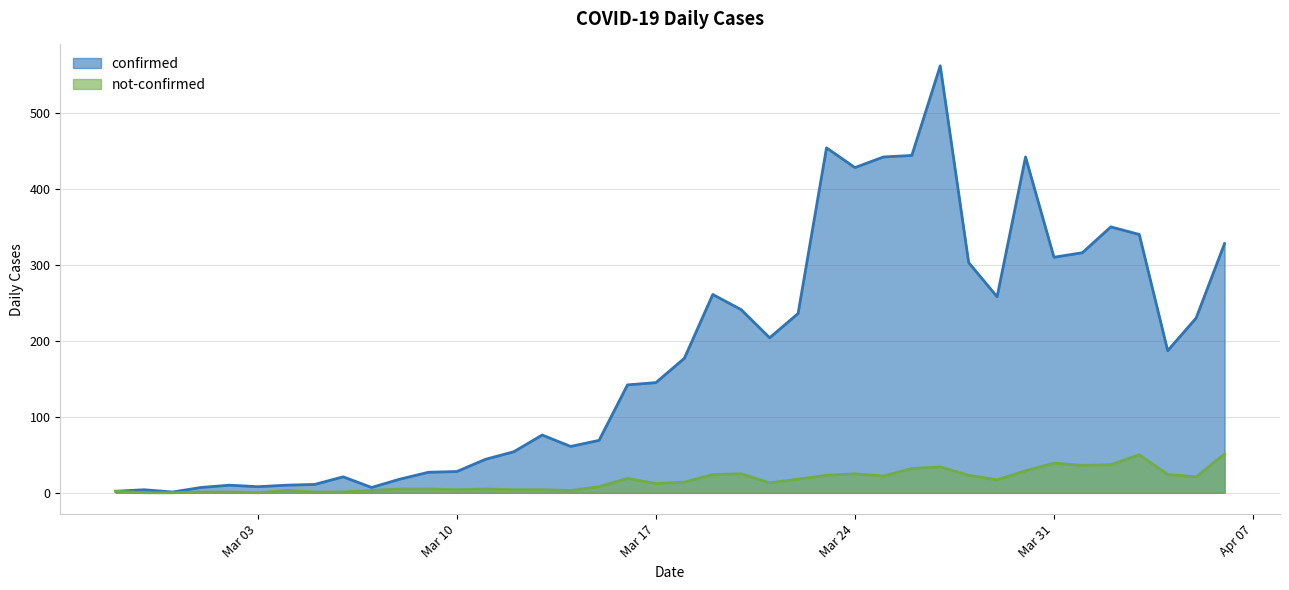

The confirmed series shows 100 at 2020-03-19. True or false?

False